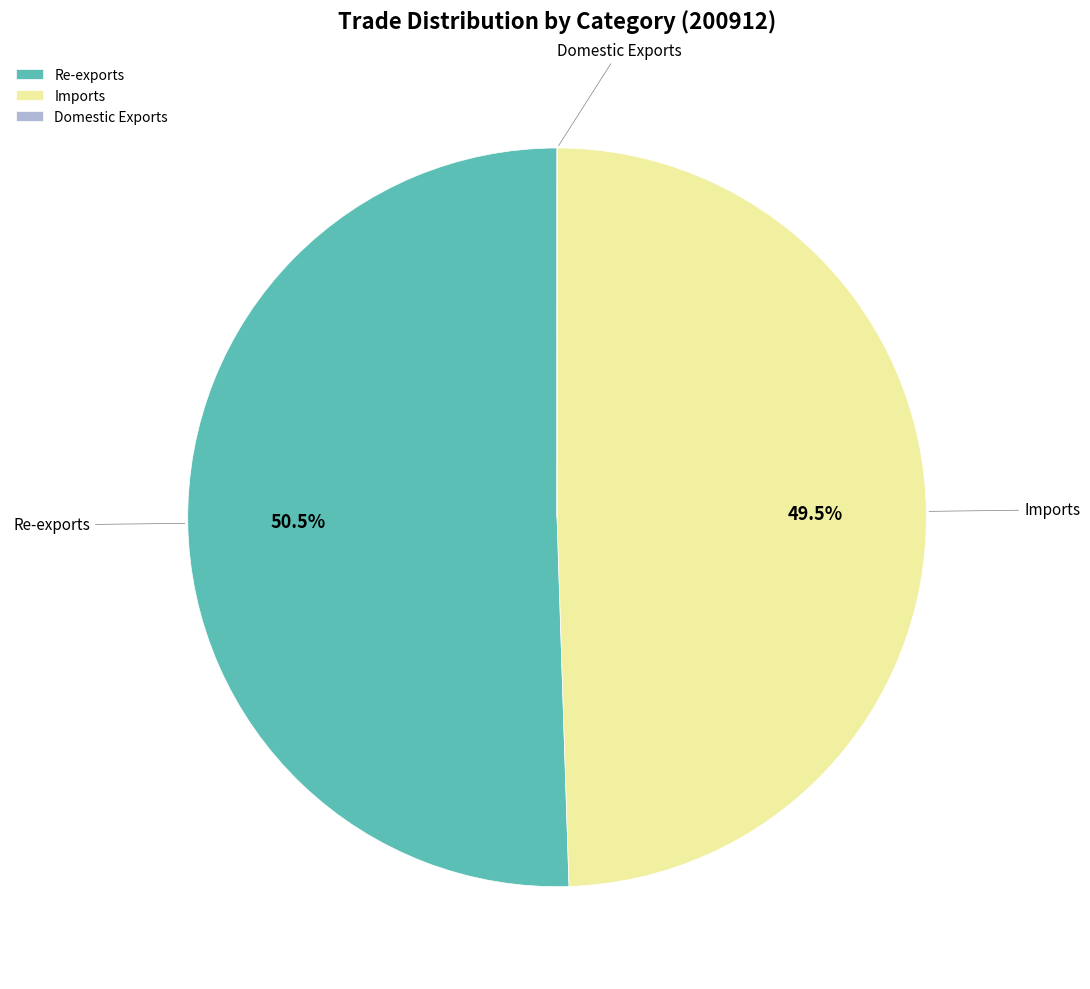

Which has a higher value, Re-exports or Imports?

Re-exports